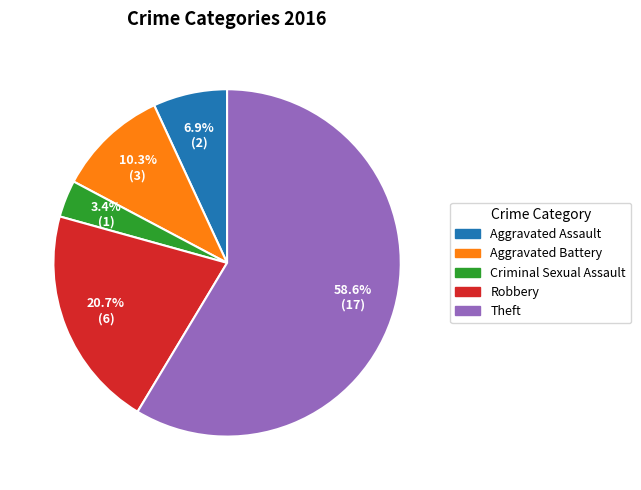

Between Criminal Sexual Assault and Robbery, which is larger?

Robbery